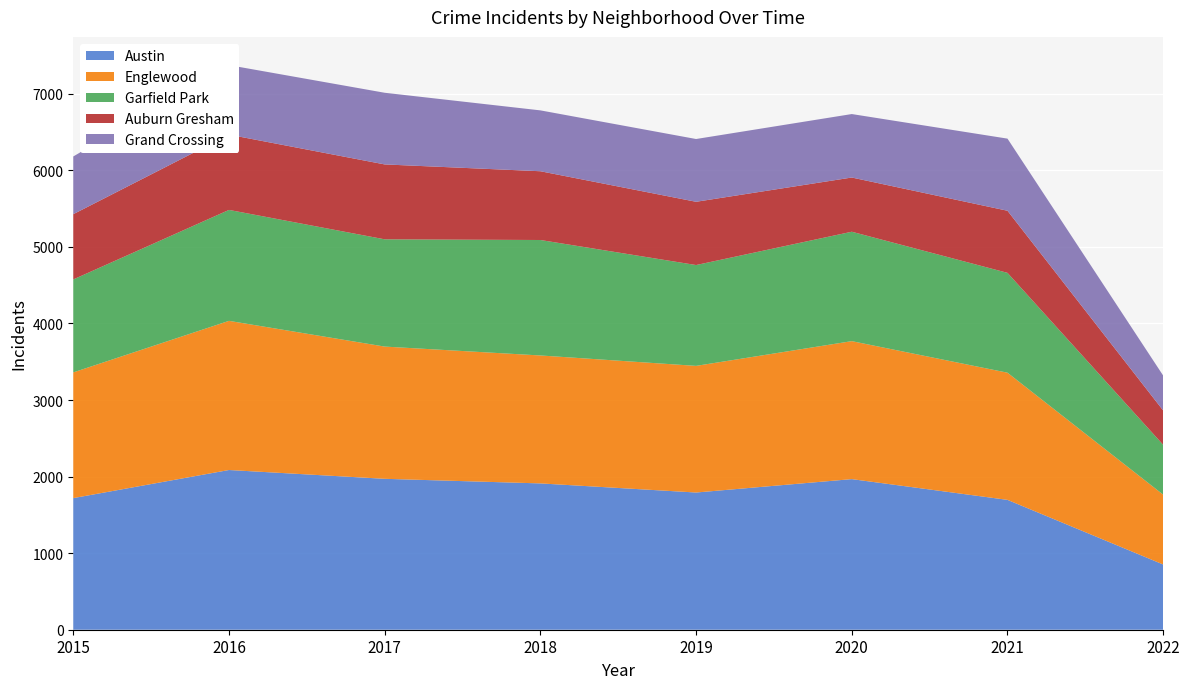

Reading left to right, transcribe all the data shown in this chart.

Austin: 1719	2086	1971	1911	1792	1967	1696	852
Englewood: 1642	1948	1727	1671	1654	1802	1661	912
Garfield Park: 1214	1449	1401	1508	1317	1429	1304	651
Auburn Gresham: 852	983	978	898	826	708	811	448
Grand Crossing: 754	908	936	795	820	829	942	456